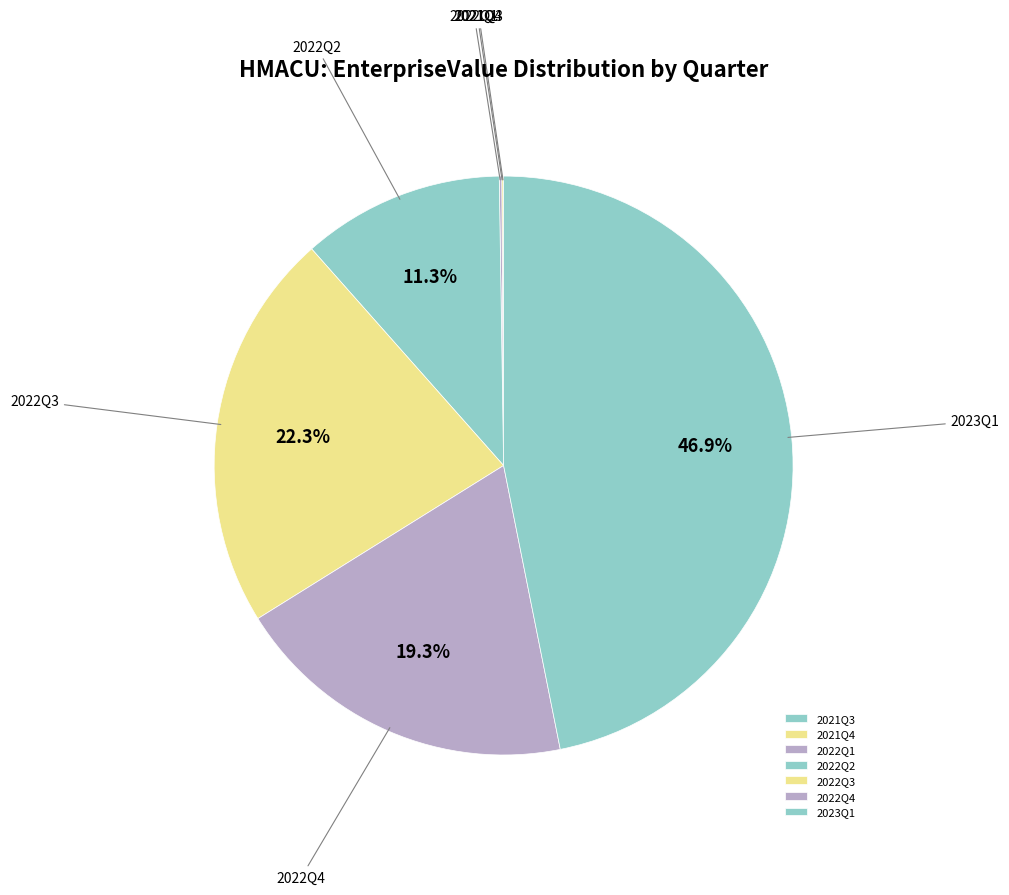

To the nearest percent, what percentage of the pie is 2023Q1?

47%